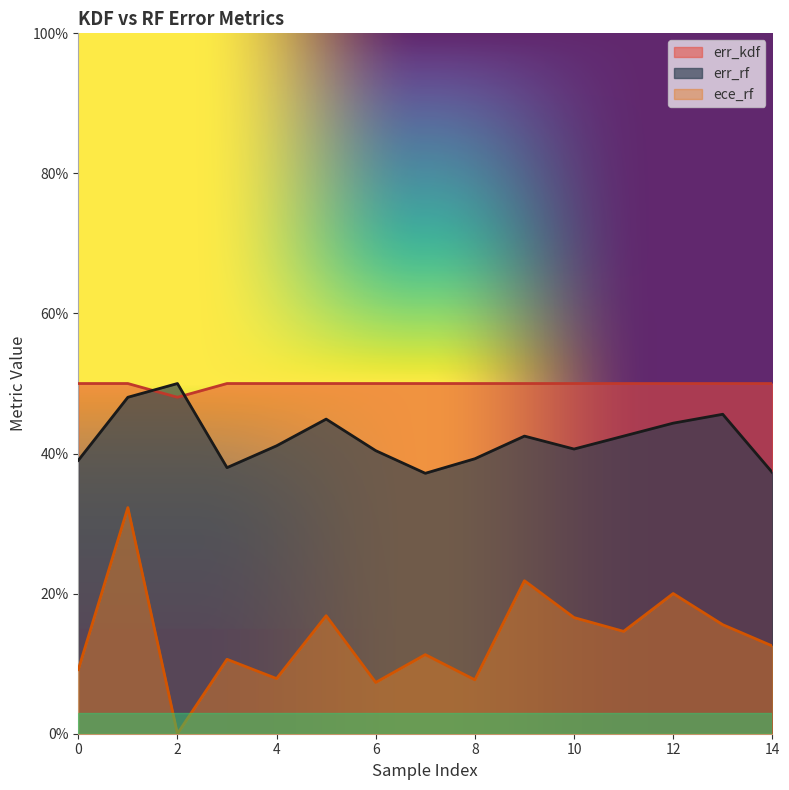

At which label is err_rf closest to 0?

7